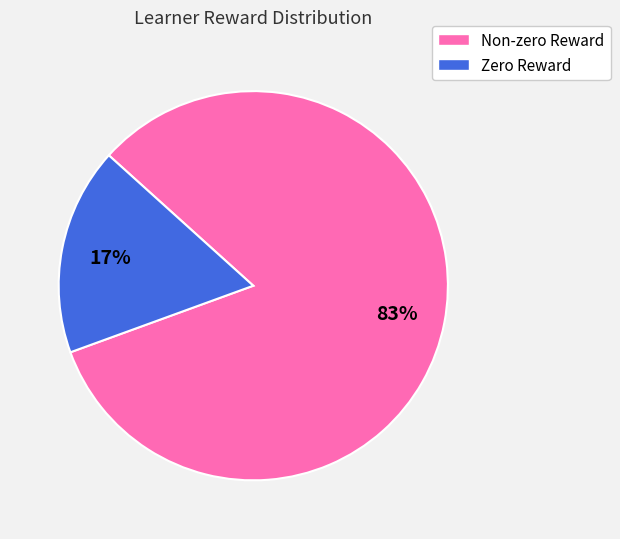

Is there a majority slice in this chart?

Yes